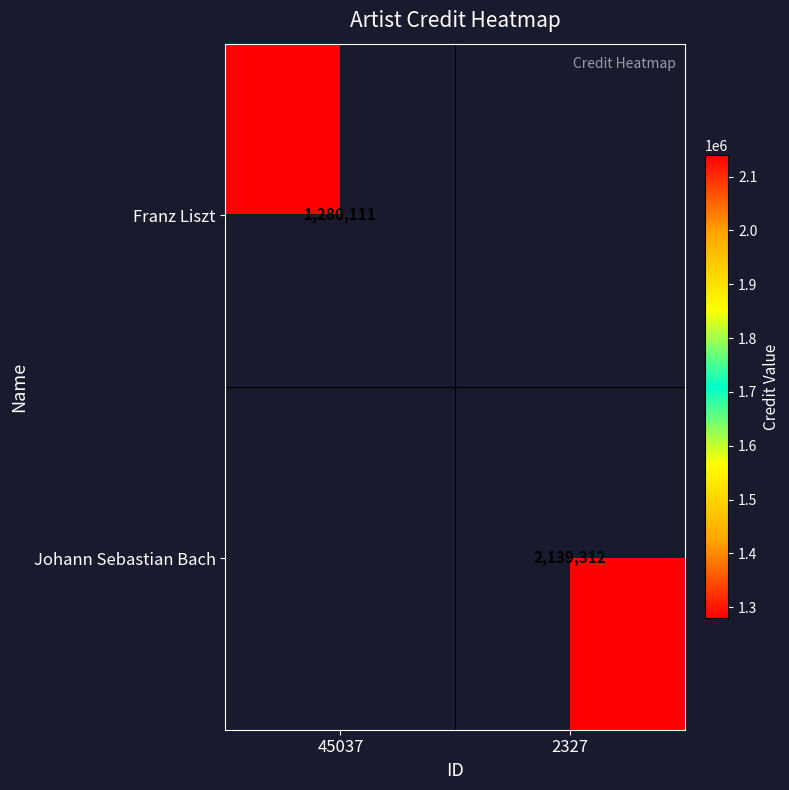

Is it true that Franz Liszt equals 2067955.3 at 45037?

False